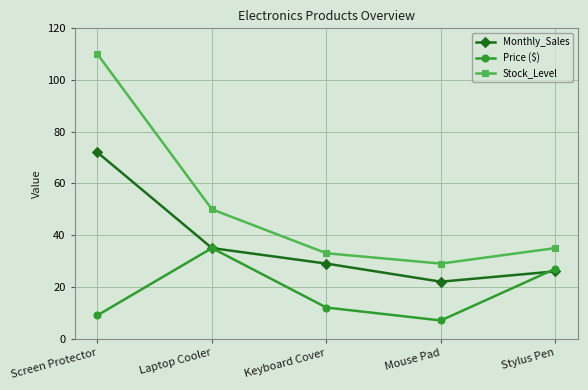

Reading right to left, list all the values displayed in this chart.

Monthly_Sales: 26	22	29	35	72
Price ($): 27	7	12	35	9
Stock_Level: 35	29	33	50	110